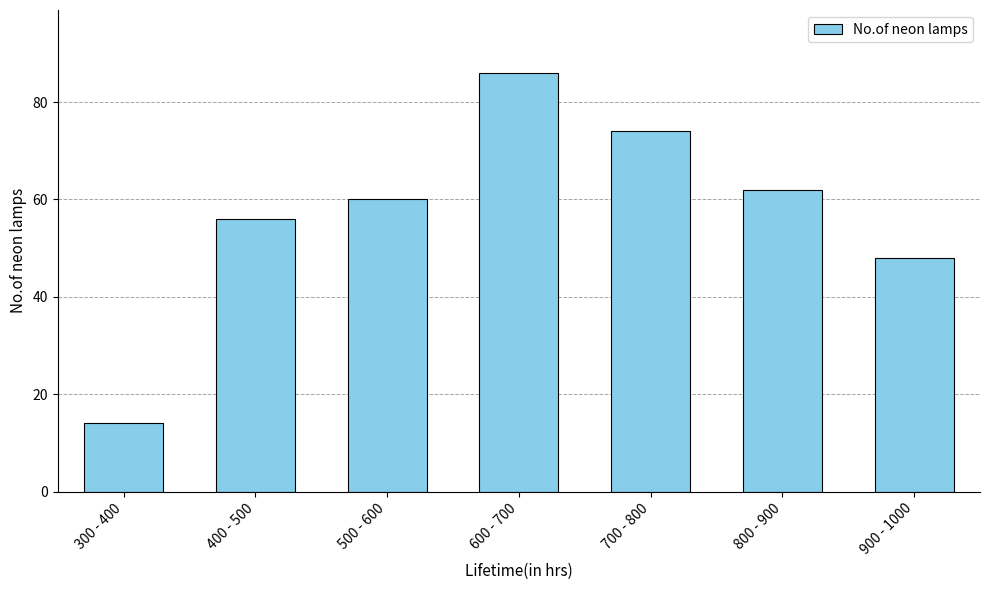

What is the difference between the second highest and minimum values?

60